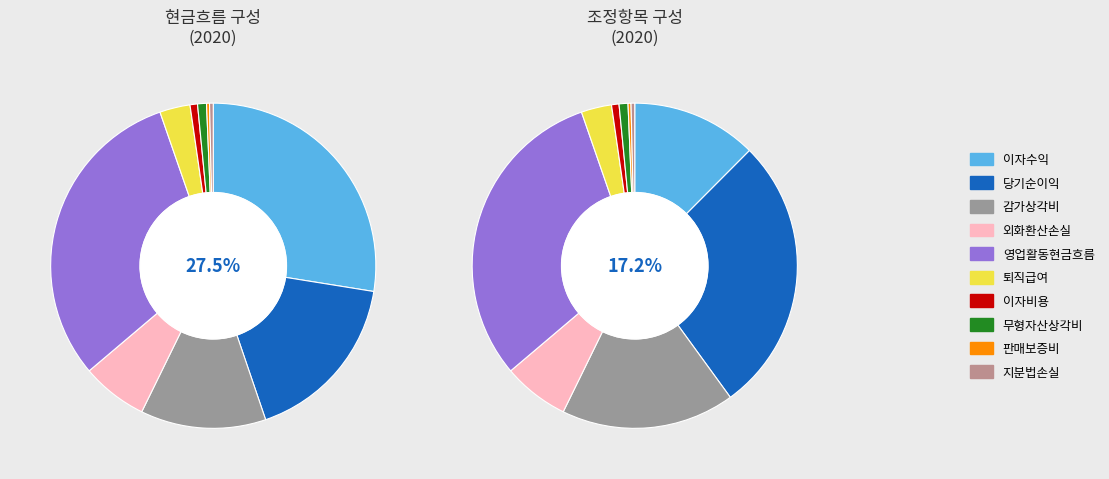

What is the total percentage of 외화환산손실 and 무형자산상각비?

7.5%